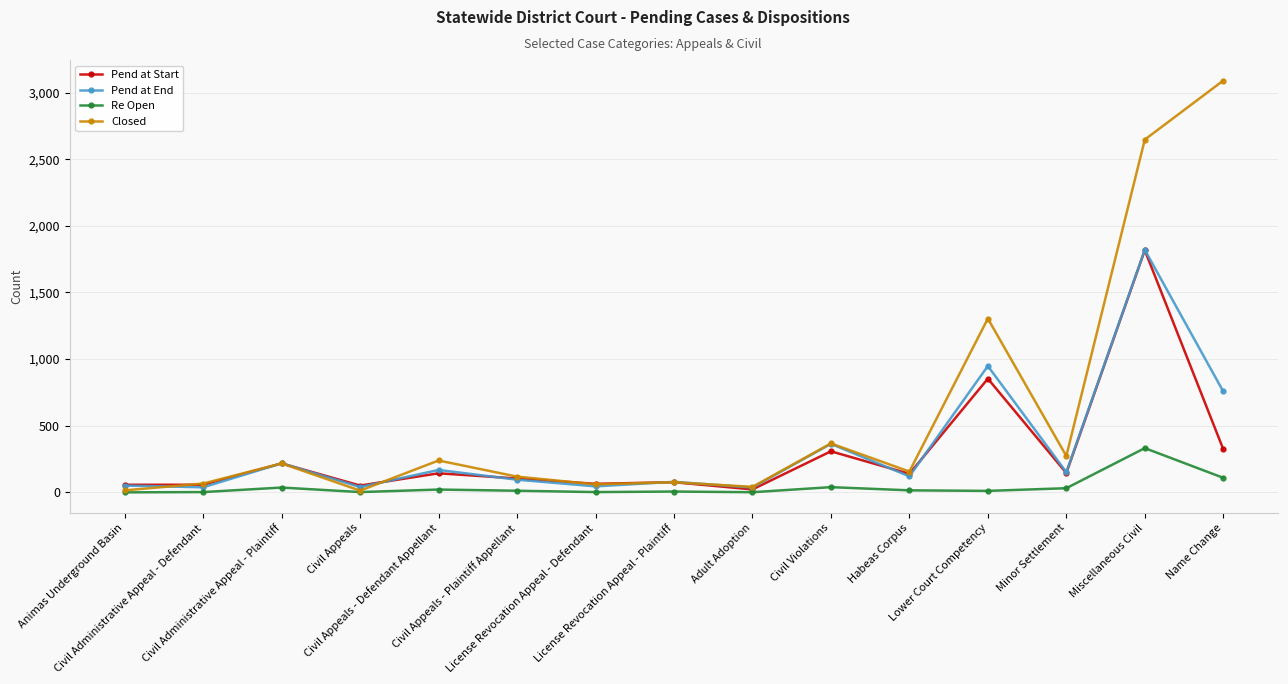

What is the highest value of the Pend at End series?

1820